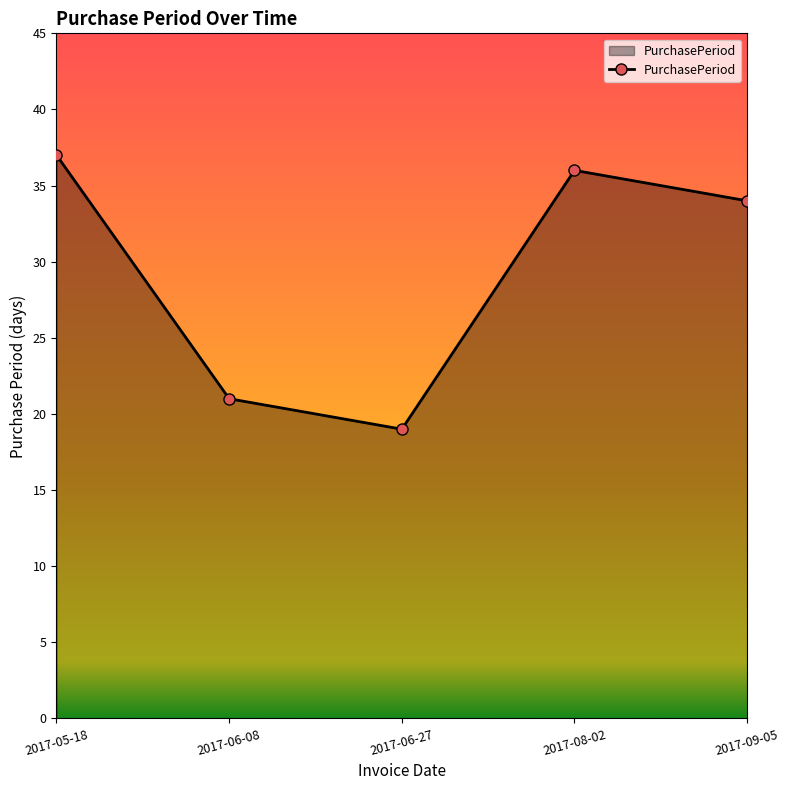

True or false: there are more than 1 points higher than both neighbors.

False